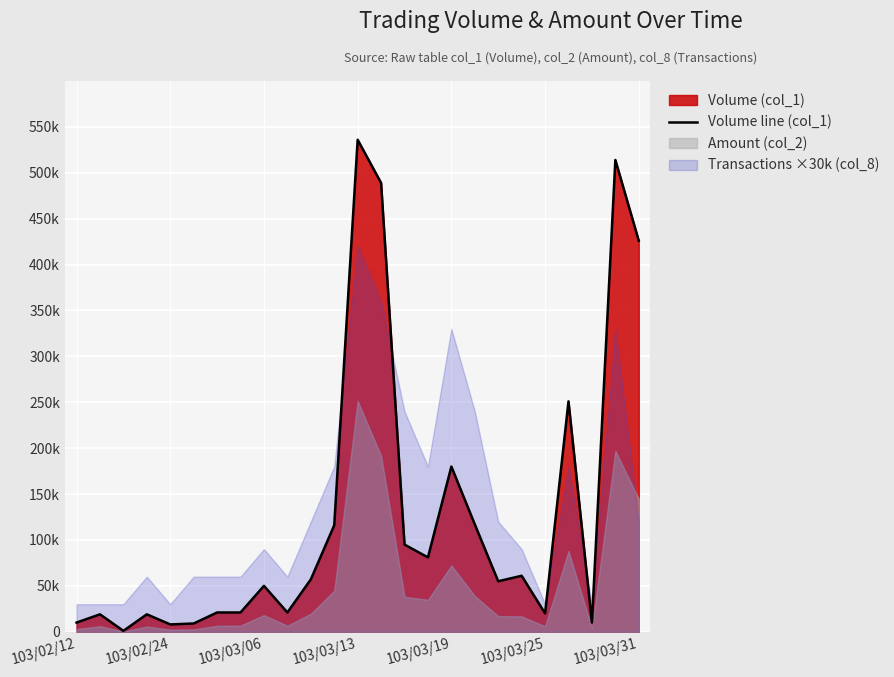

Is it true that the value at 103/03/13 is 255989?

False